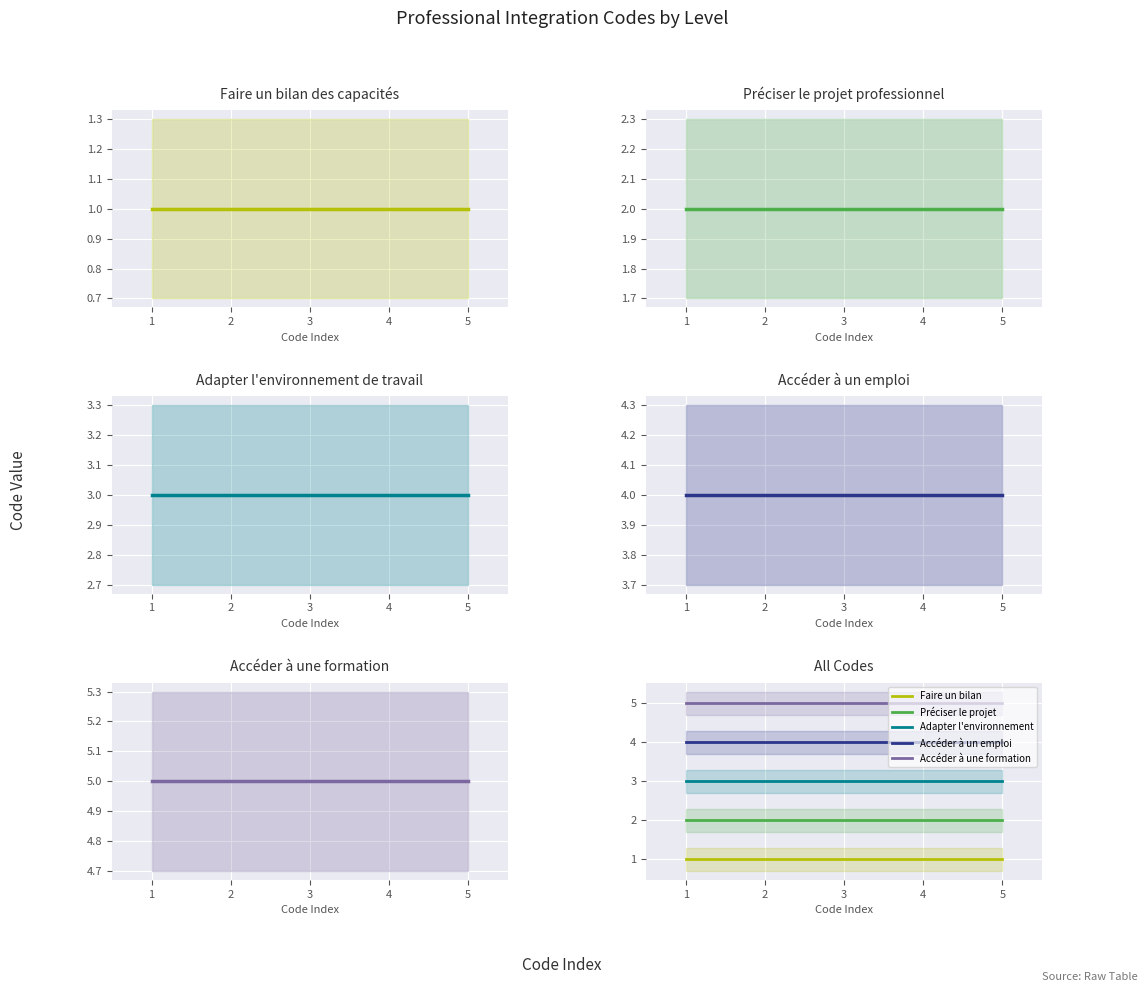

At which category is the sum across all series the highest?

1